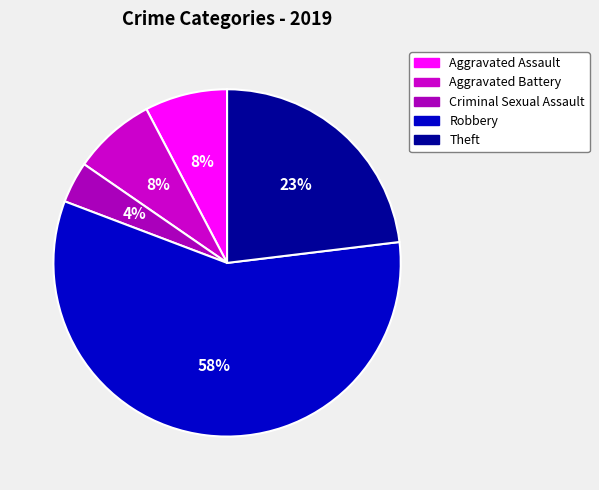

How many slices are in this pie chart?

5